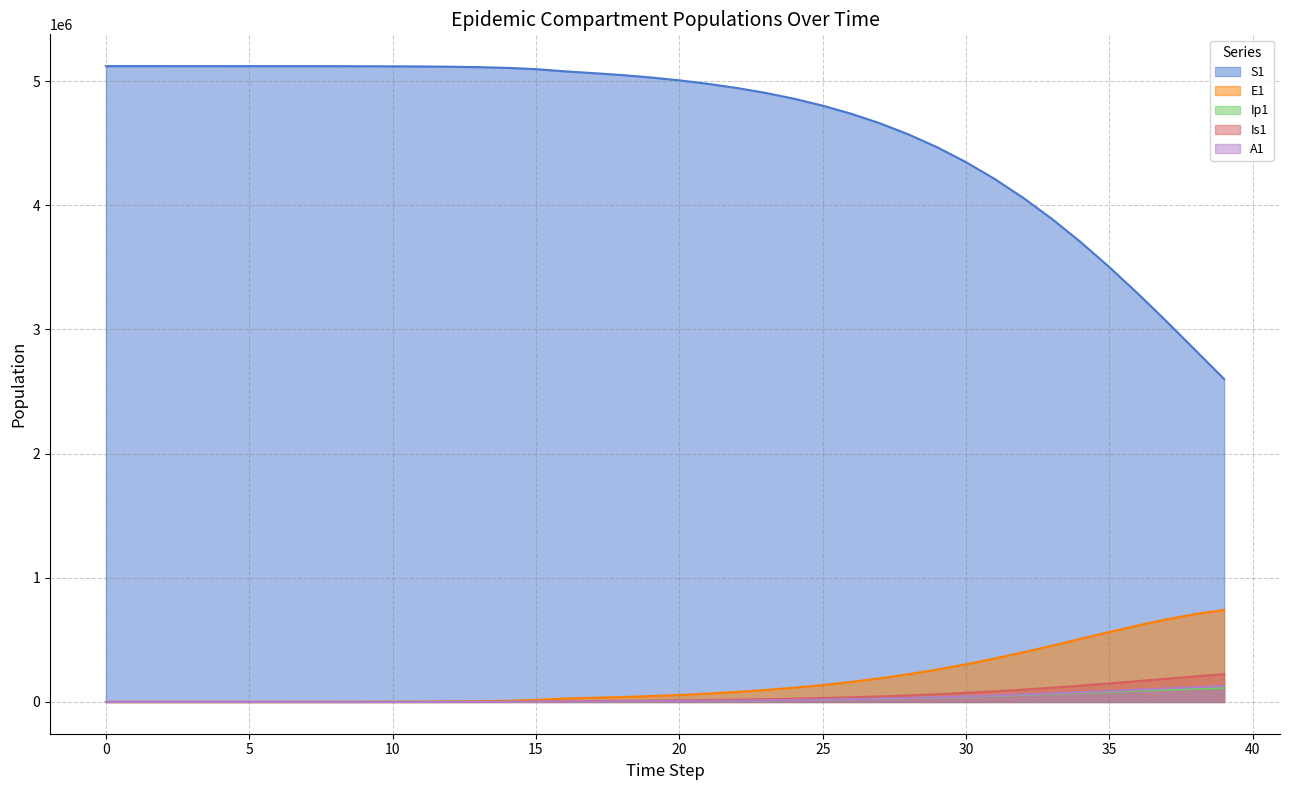

Reading left to right, transcribe all the data shown in this chart.

S1: 5120500.0	5120492.7	5120483.3	5120468.1	5120442.4	5120398.2	5120322.0	5120190.6	5119964.0	5119573.4	5118899.8	5117738.6	5115737.1	5112288.3	5106349.2	5096131.3	5078580.9	5064250.6	5048527.7	5029243.6	5005967.7	4978060.4	4944725.5	4905028.3	4857903.4	4802161.7	4736504.7	4659551.0	4569881.5	4466105.4	4346953.4	4211396.8	4058790.1	3889027.4	3702695.1	3501194.8	3286807.7	3062671.4	2832649.1	2601092.8
E1: 0.0	6.4	13.2	23.4	40.6	70.1	120.8	208.4	359.3	619.5	1068.2	1841.6	3174.6	5471.0	9424.7	16223.7	27892.4	33580.3	39380.1	46914.4	56150.9	67245.8	80454.8	96092.7	114513.8	136095.6	161220.5	190251.4	223496.4	261163.6	303302.7	349738.7	399999.7	453251.6	508251.1	563336.8	616474.3	665368.0	707639.7	741058.0
Ip1: 0.0	0.5	1.4	2.7	4.9	8.5	14.7	25.4	43.8	75.6	130.3	224.7	387.4	667.8	1150.7	1981.7	3409.7	4614.7	5434.1	6437.7	7679.4	9187.9	10996.5	13147.9	15692.1	18684.9	22184.9	26251.0	30937.3	36288.1	42329.5	49060.9	56444.1	64392.4	72761.6	81344.2	89869.8	98015.2	105423.5	111733.5
Is1: 5.0	4.1	4.1	5.1	7.5	11.9	19.8	33.6	57.5	98.8	170.1	293.1	505.2	870.7	1500.7	2585.8	4453.1	6343.3	8281.5	10287.1	12520.6	15111.6	18169.1	21795.2	26095.1	31181.1	37173.9	44200.5	52390.7	61869.8	72748.6	85110.2	98992.7	114369.5	131128.2	149049.7	167793.7	186892.6	205760.2	223716.8
A1: 0.0	0.3	1.0	2.1	4.1	7.4	13.1	22.8	39.5	68.3	117.8	203.2	350.5	604.2	1041.3	1793.8	3087.9	4289.8	5335.2	6487.0	7825.3	9408.4	11289.4	13523.1	16168.6	19290.5	22957.0	27239.2	32206.6	37922.9	44438.6	51782.5	59950.6	68894.8	78511.0	88629.3	99009.5	109342.9	119264.3	128373.9